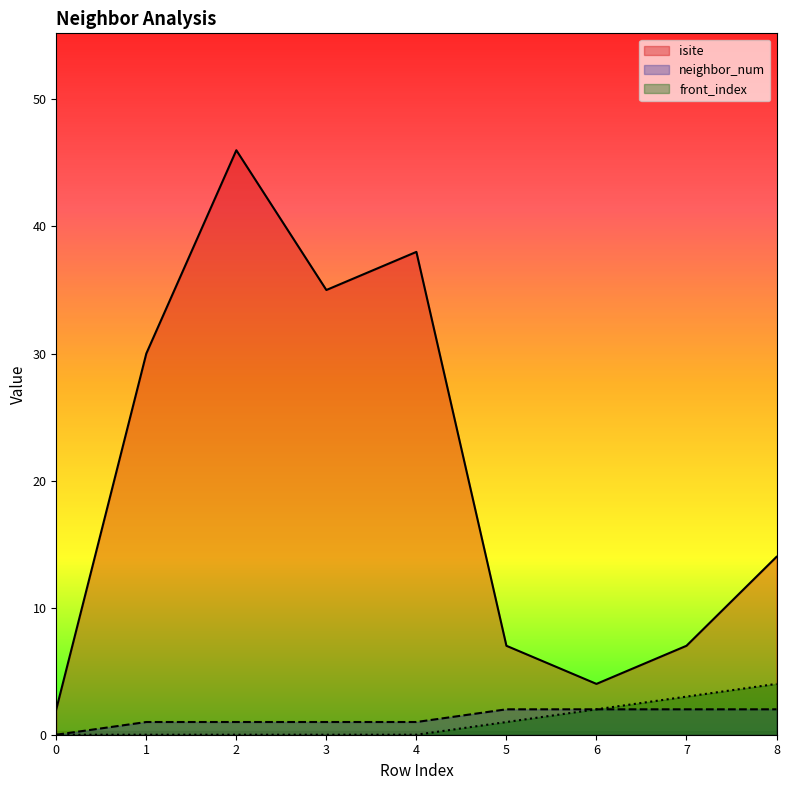

Does the chart display data point markers on the line(s)?

No